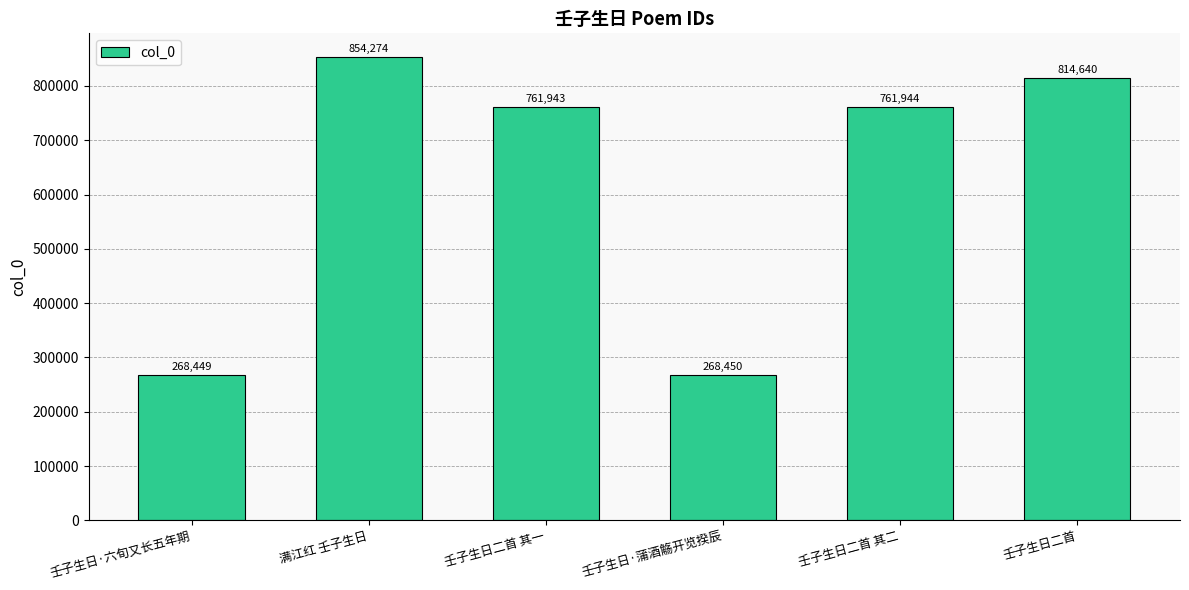

What is the difference between the maximum and minimum values?

585825